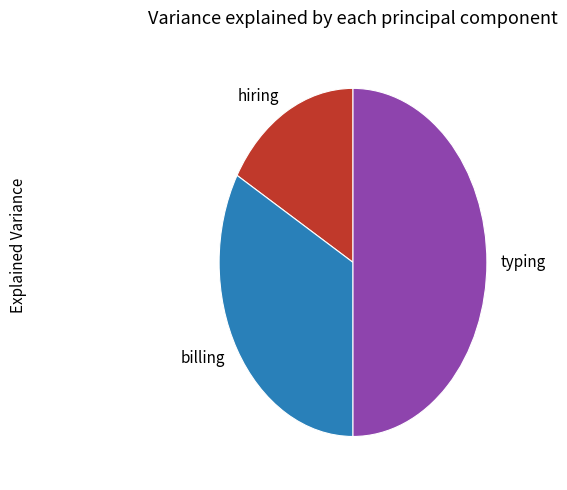

How many slices are in this pie chart?

3